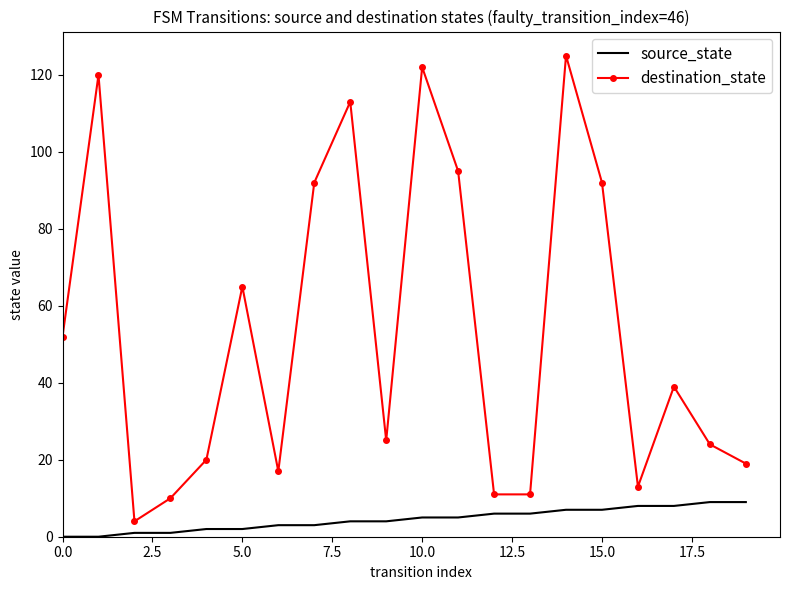

What is the sum of all source_state values?

90